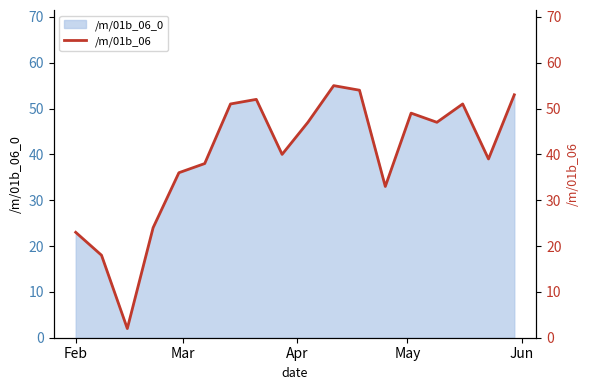

How many values are below 47?

9